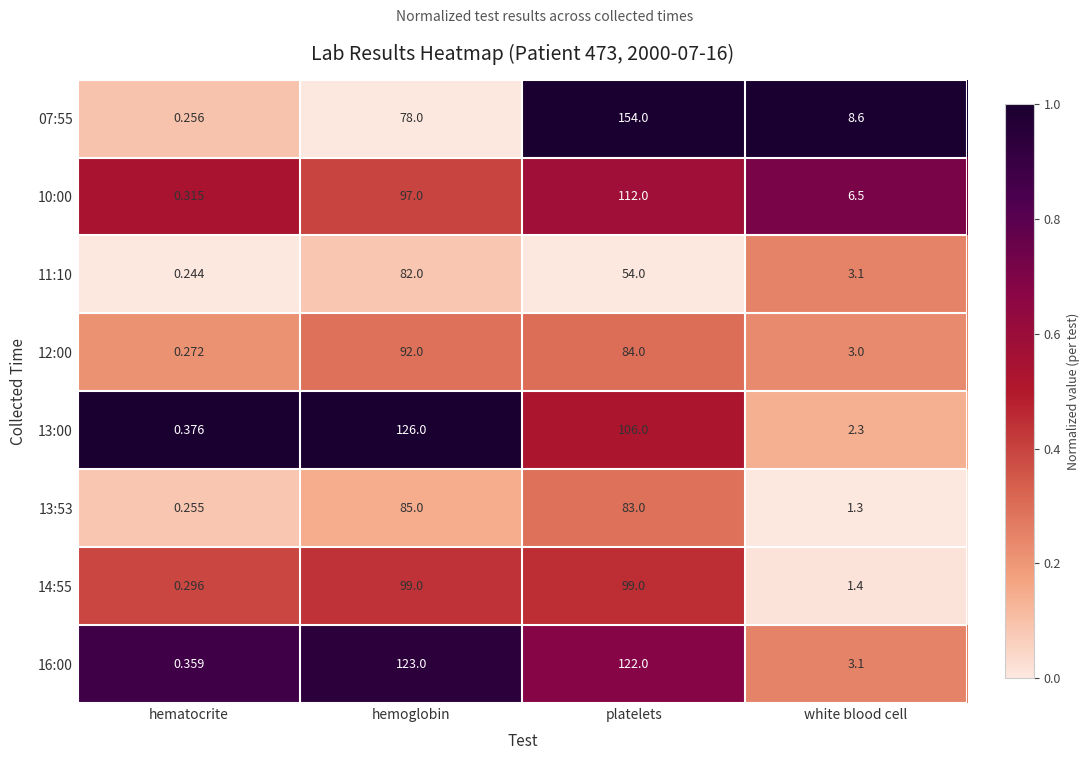

Where is 14:55 nearest to the value 49?

white blood cell